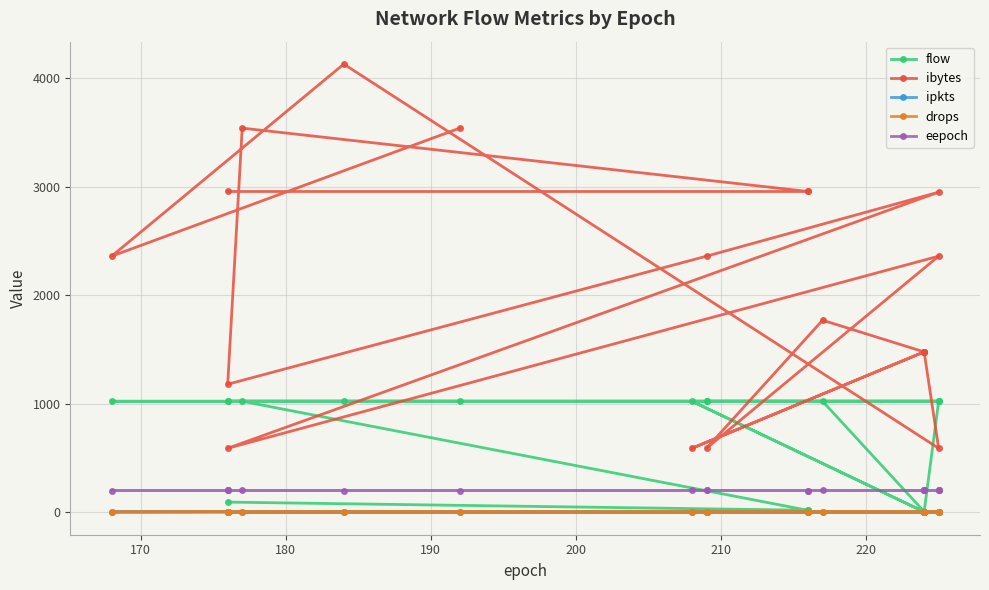

What is the difference between the second highest and minimum values in the drops series?

4